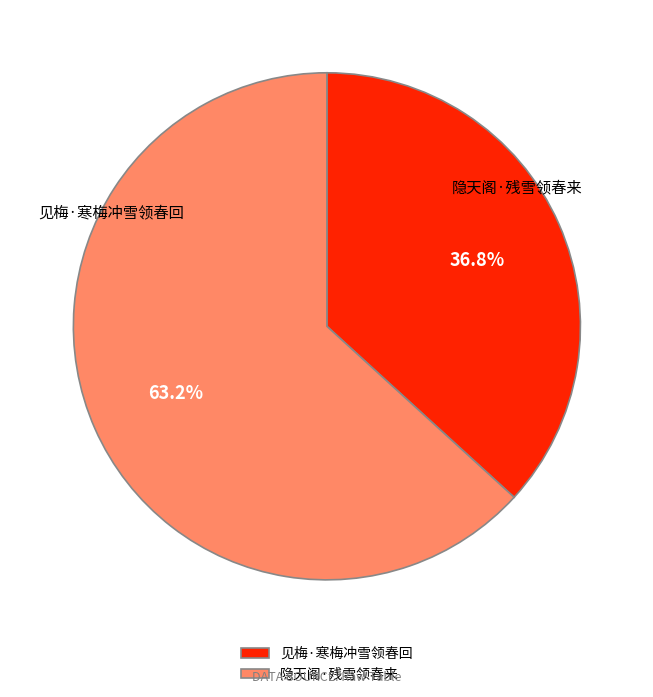

What is the ratio of the value at 见梅·寒梅冲雪领春回 to the value at 隐天阁·残雪领春来?

0.6